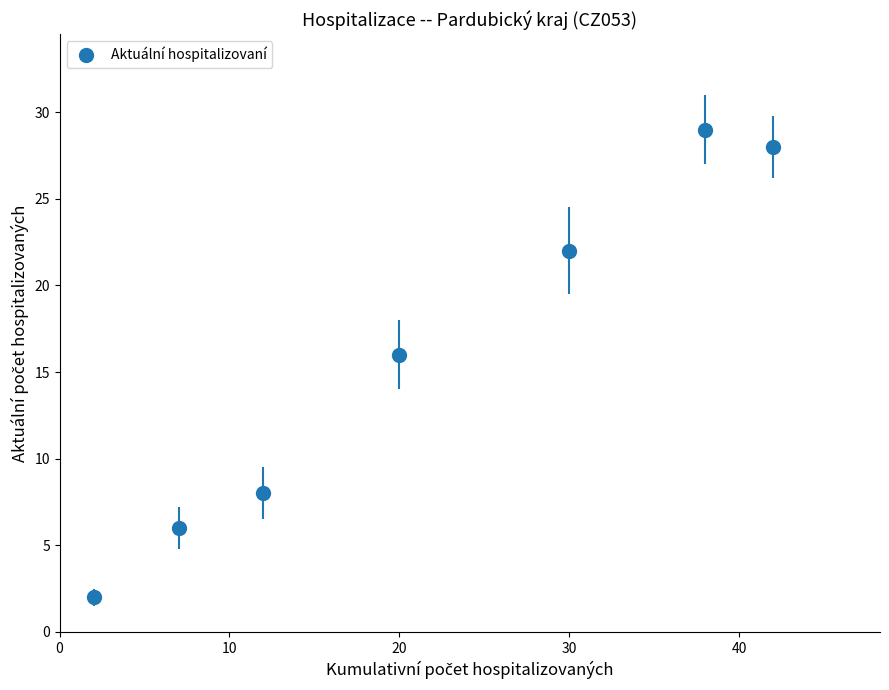

How many interior local peaks (higher than both neighbors) does the data have?

1